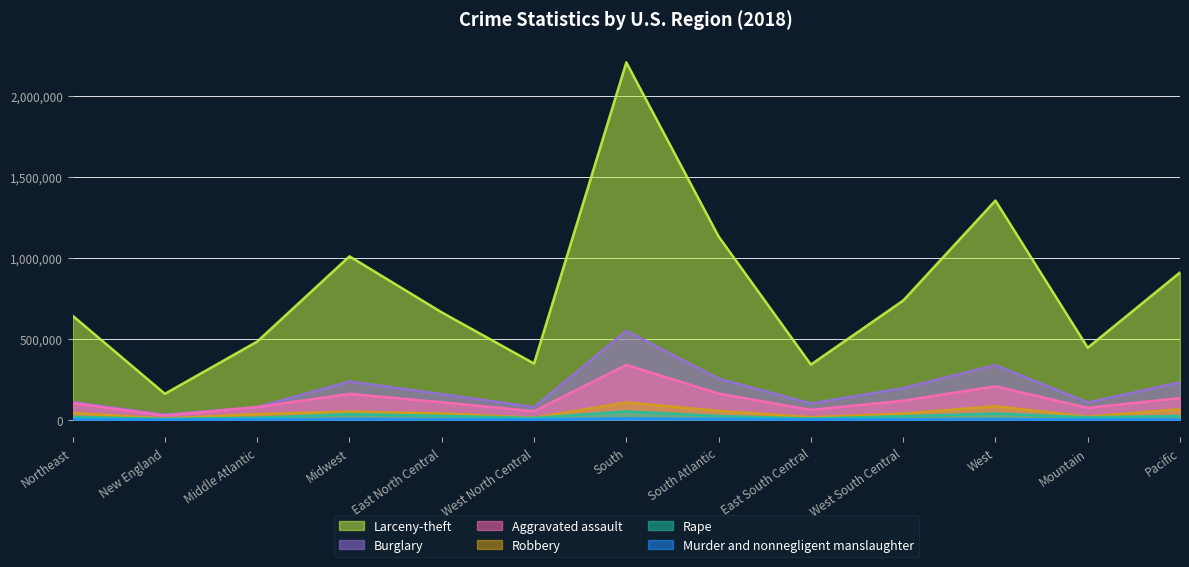

What are all the series names shown in the legend?

Larceny-theft, Burglary, Aggravated assault, Robbery, Rape, Murder and nonnegligent manslaughter